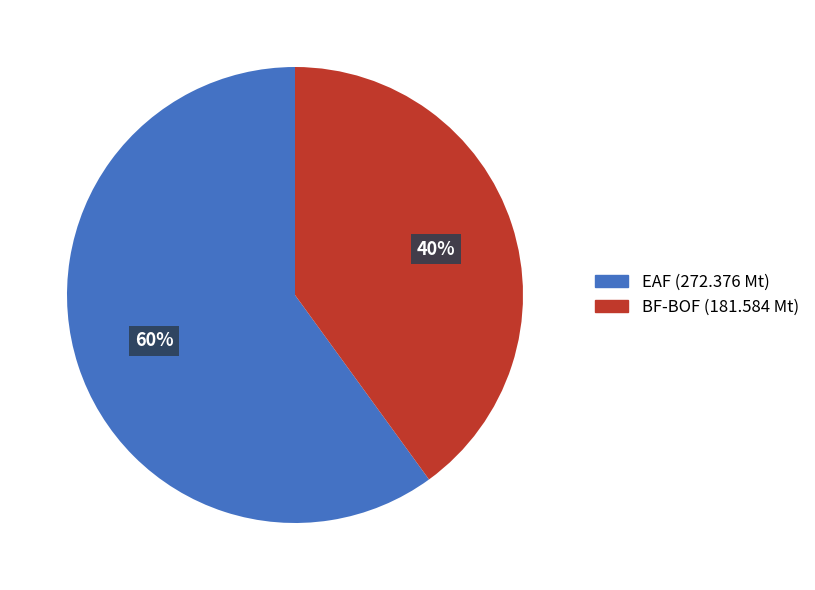

To the nearest percent, what percentage of the pie is EAF?

60%